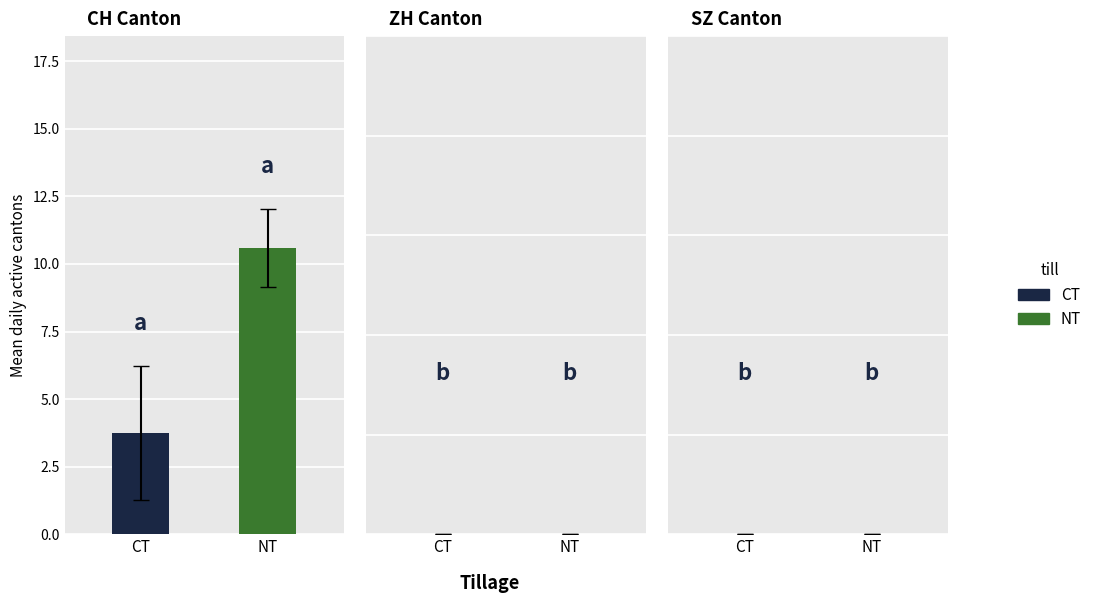

Rank the series by their maximum value, from lowest to highest.

CT, NT